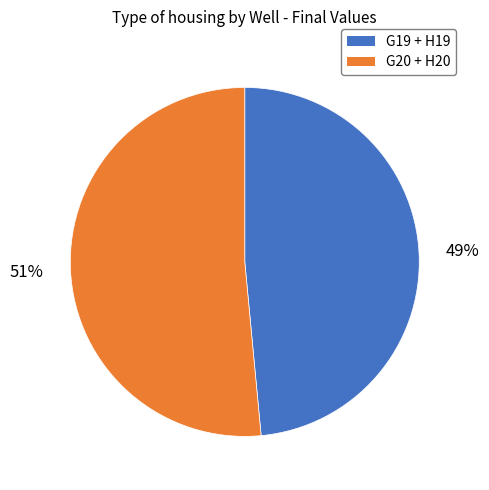

Is there a majority slice in this chart?

Yes